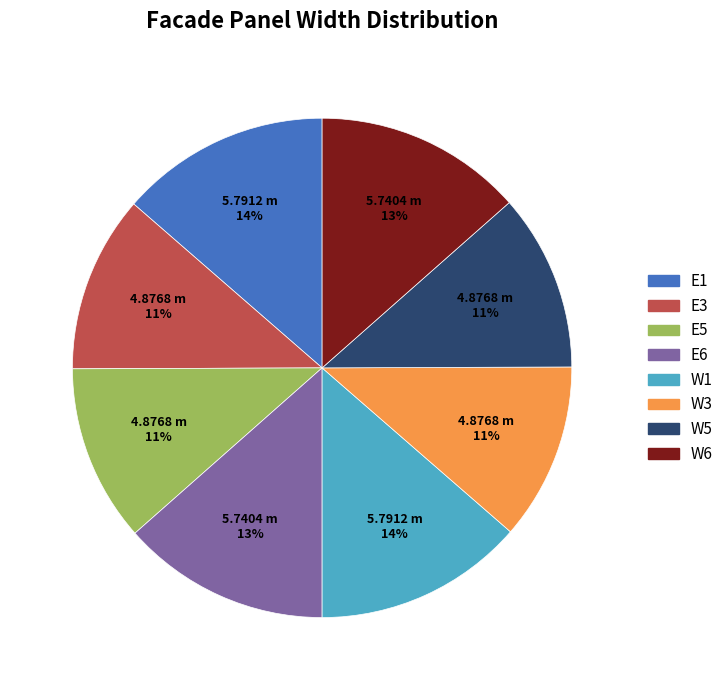

Is there any slice that represents more than half of the pie?

No